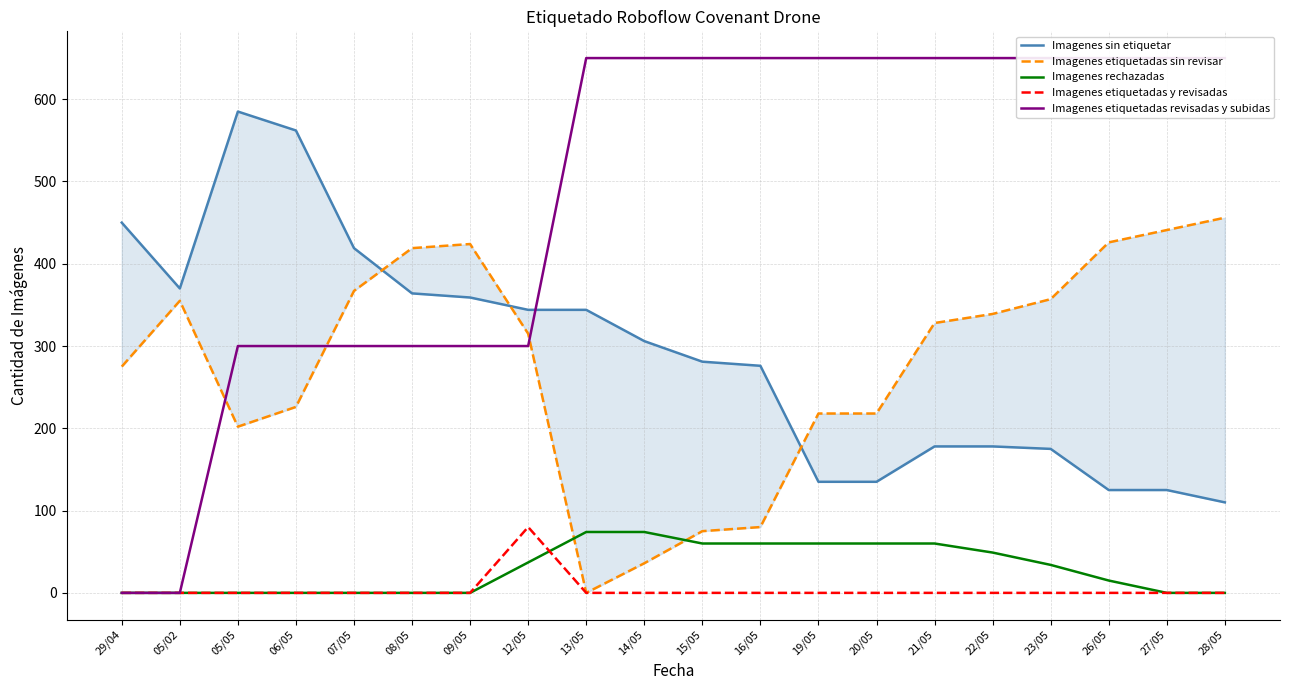

Rank the series at 13/05 from lowest to highest value.

Imagenes etiquetadas sin revisar, Imagenes etiquetadas y revisadas, Imagenes rechazadas, Imagenes sin etiquetar, Imagenes etiquetadas revisadas y subidas